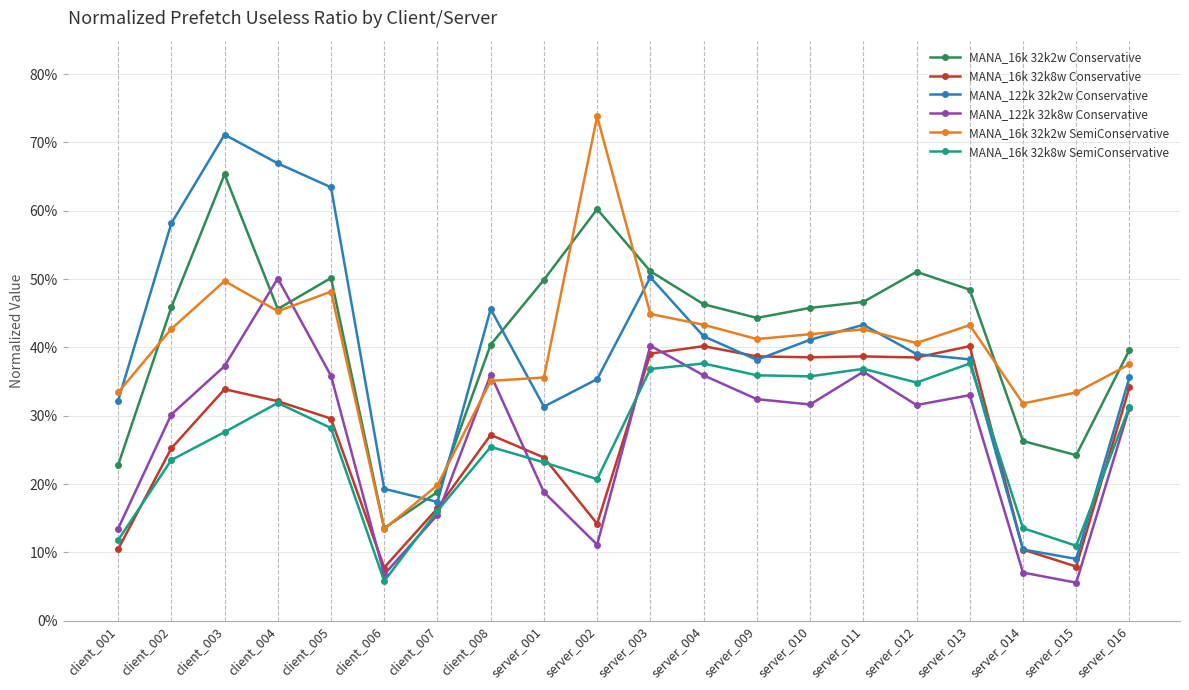

Does the chart have visible grid lines?

Yes